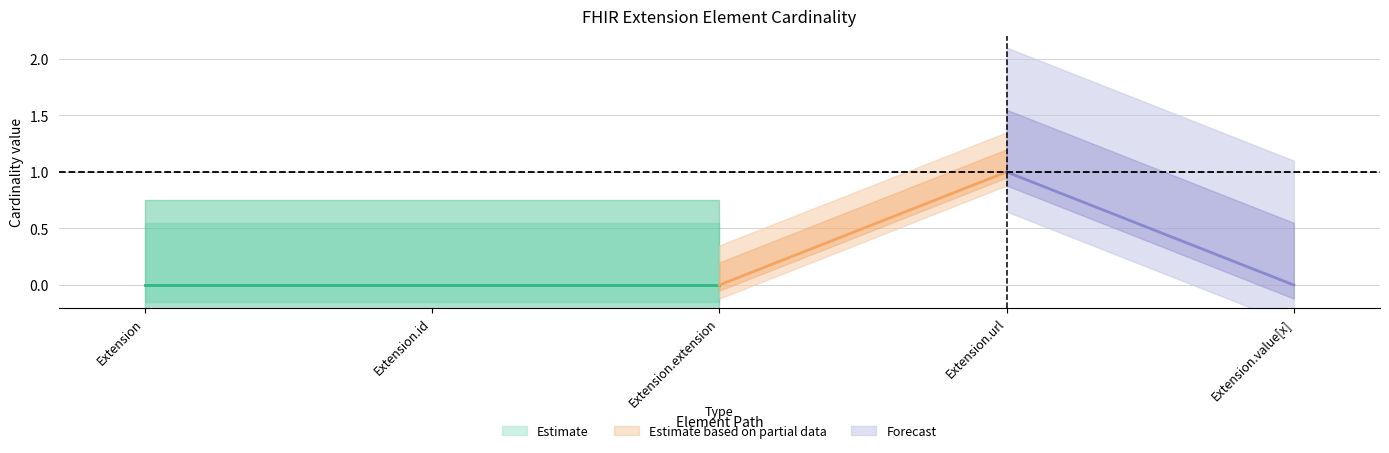

What is the sum of the Base Min values at Extension.url and Extension.value[x]?

1